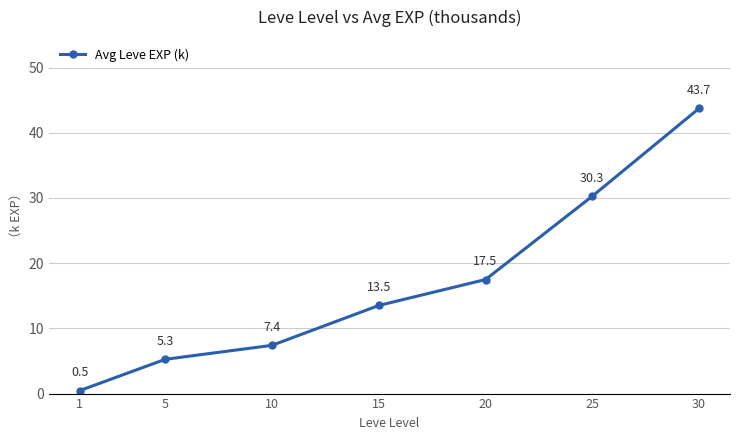

What is the sum of all values?

118.1